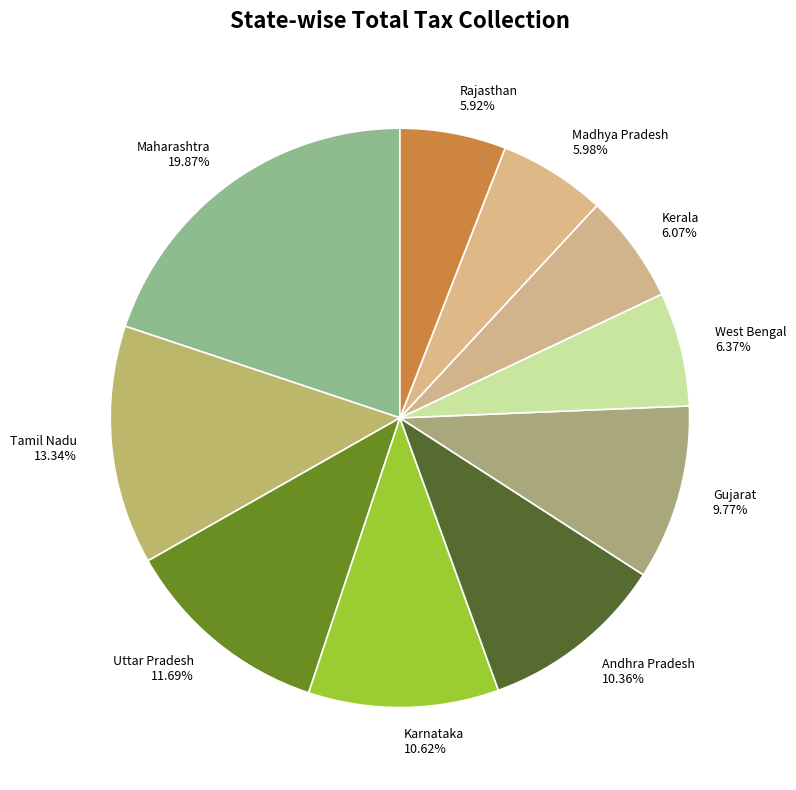

Between West Bengal and Maharashtra, which is larger?

Maharashtra